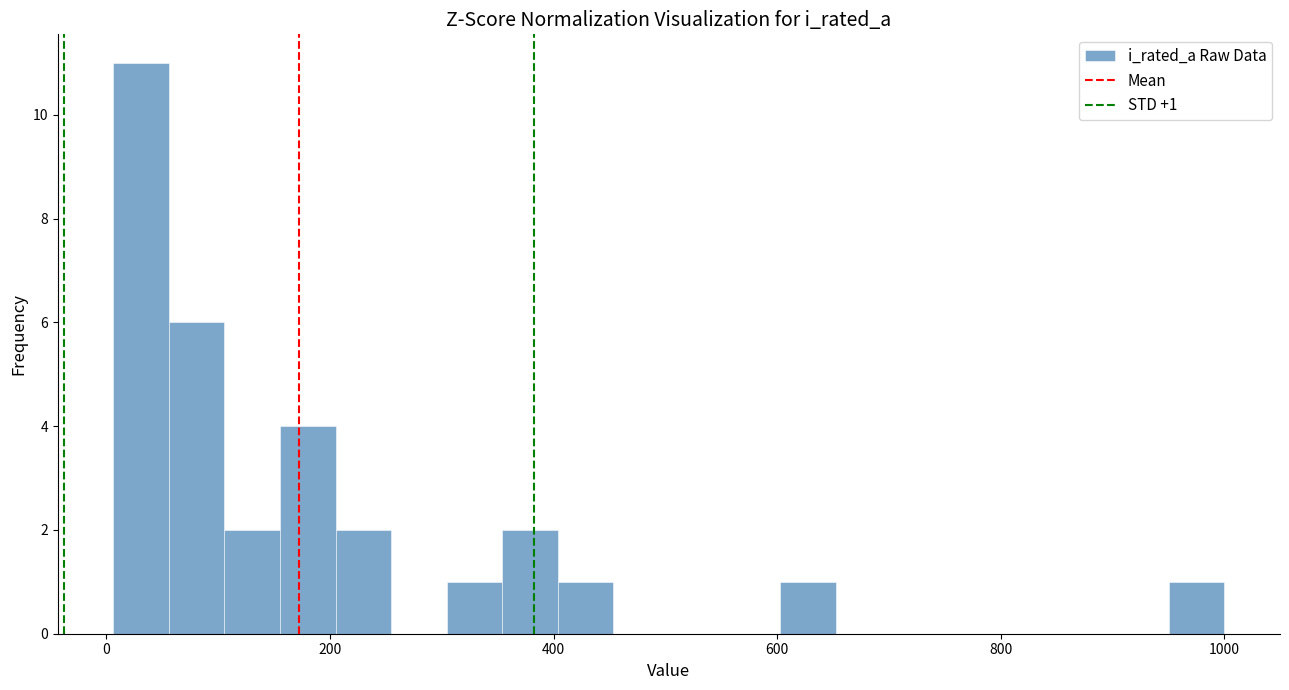

Around what value on the x-axis is the tallest bar? Give the approximate position of its centre, as read against the axis.

40